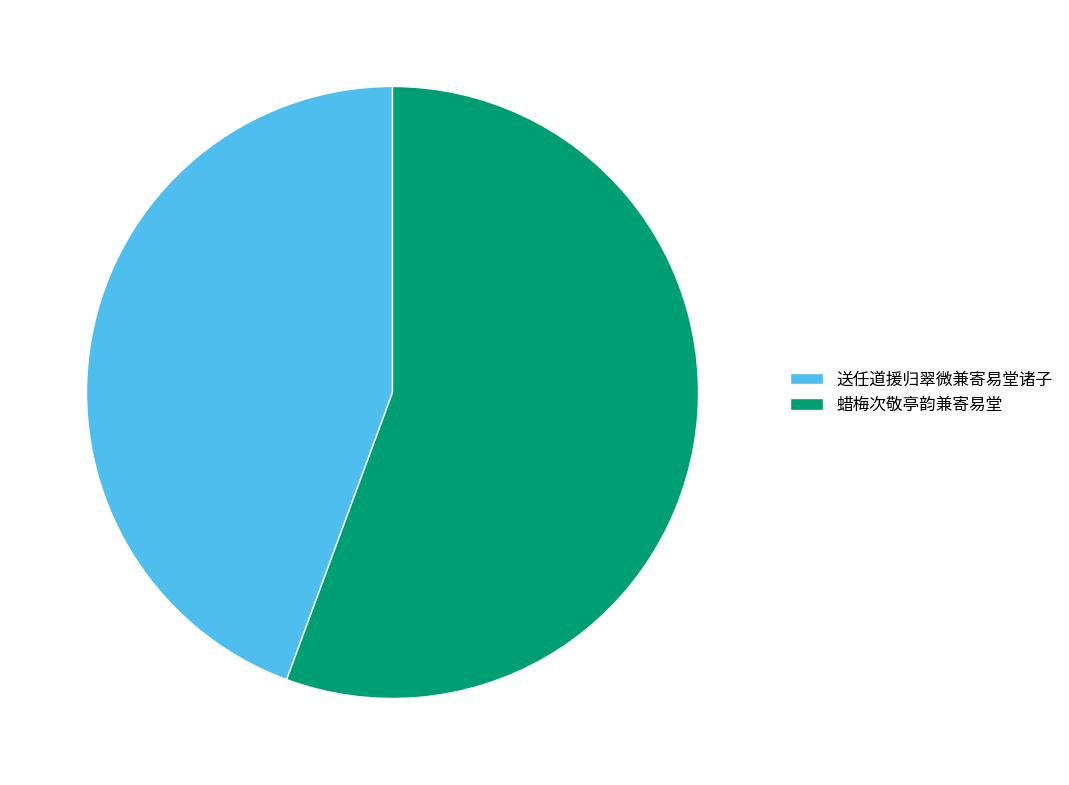

How many segments does this pie chart have?

2